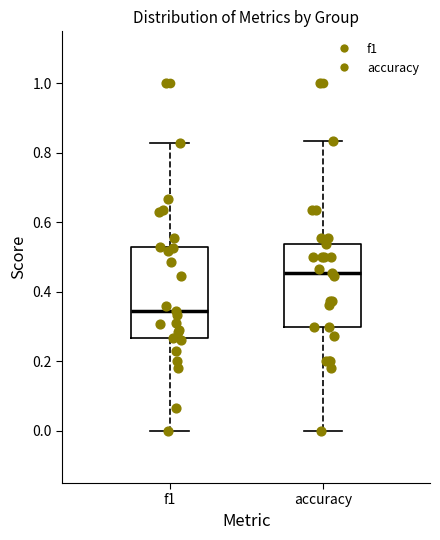

Comparing the boxes themselves (not the whiskers), which one is the tallest?

f1